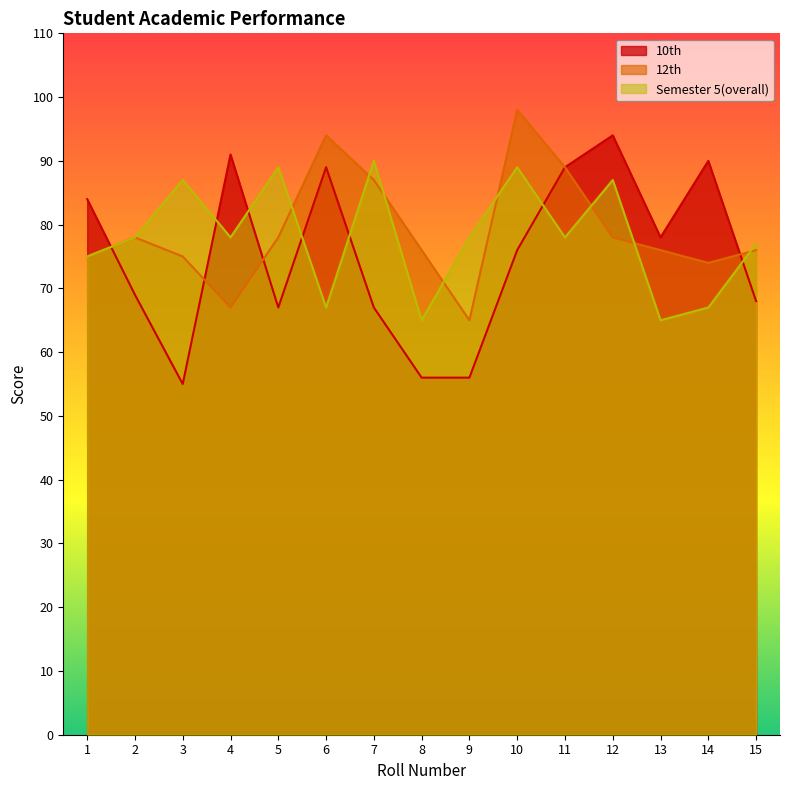

Where is the first local maximum for 12th?

2